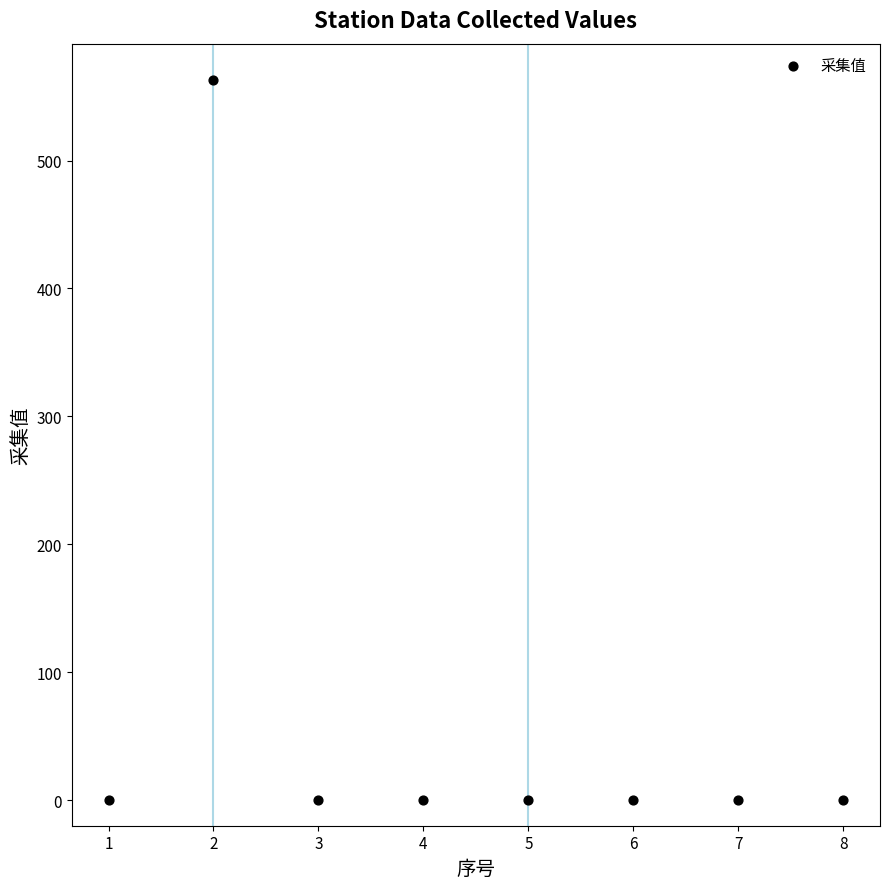

What is the range of Y values (max minus min)?

563.2